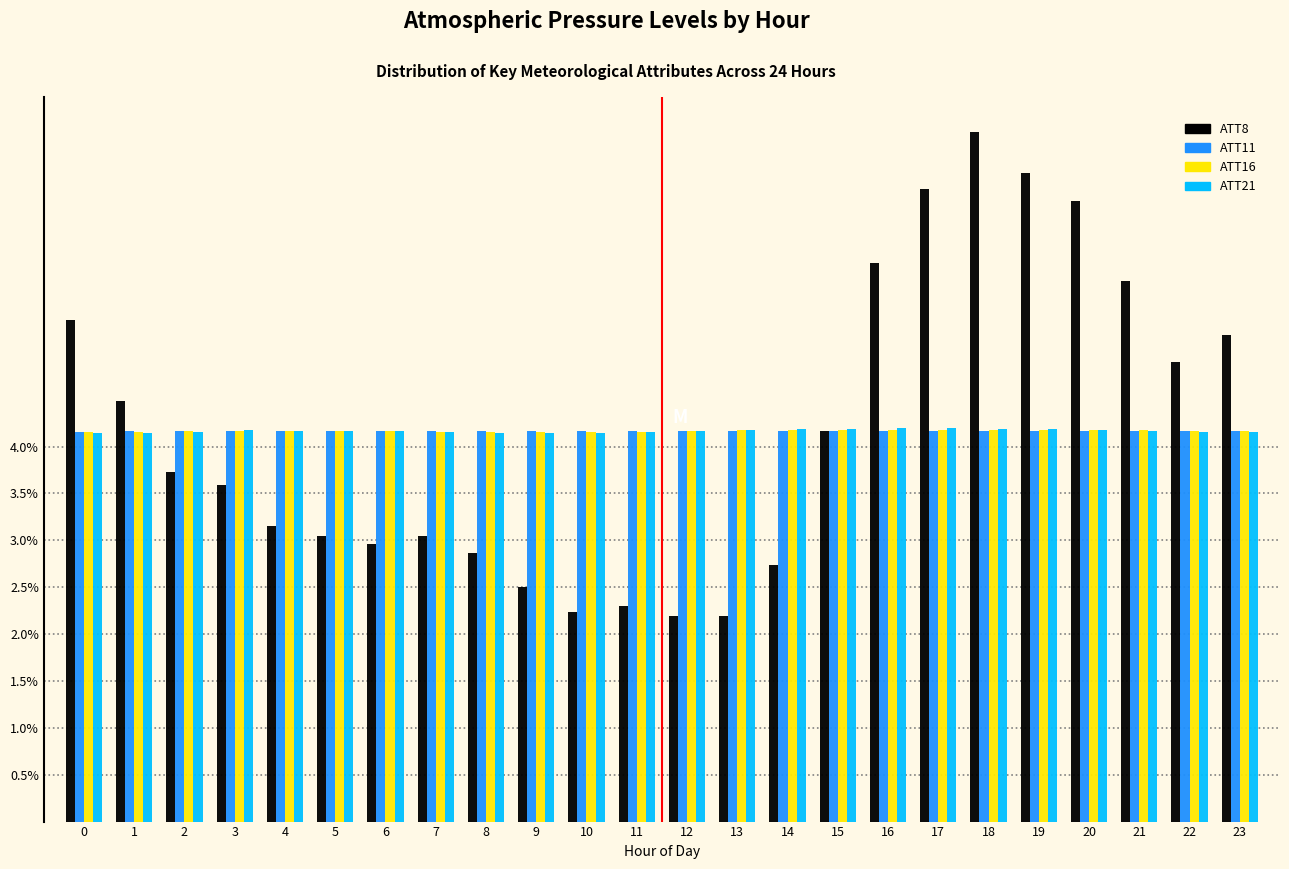

What is the total value across all series at 4?

15.7